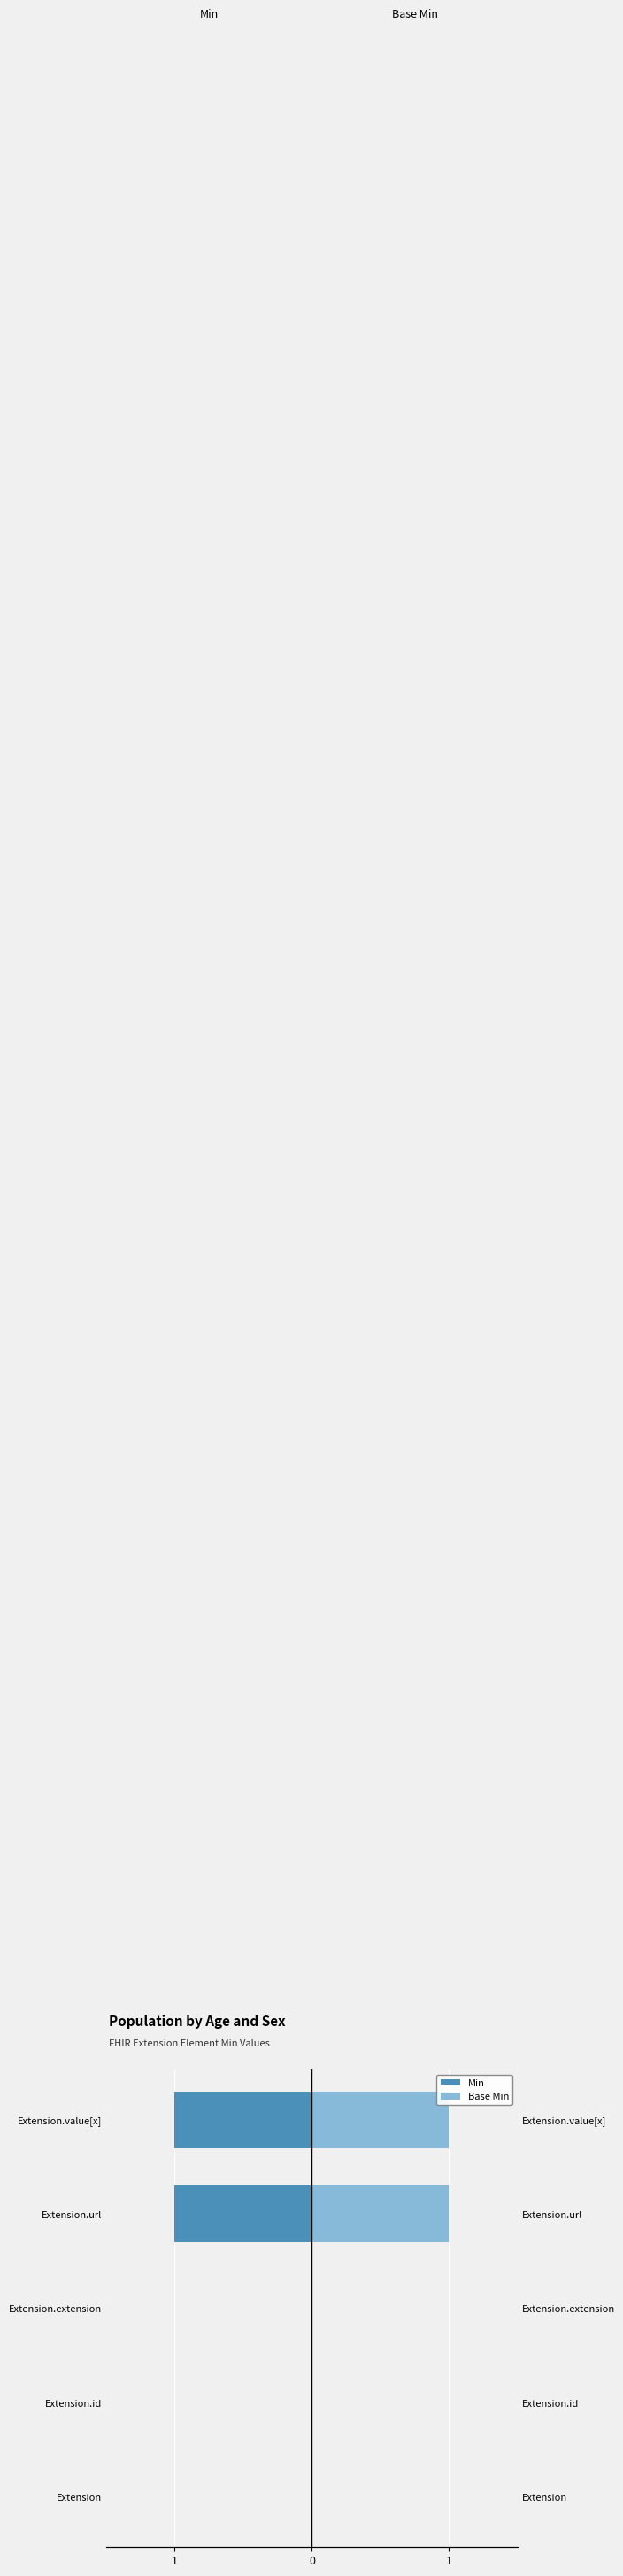

Reading left to right, list all the values displayed in this chart.

Min: 0	0	0	-1	-1
Base Min: 0	0	0	1	1